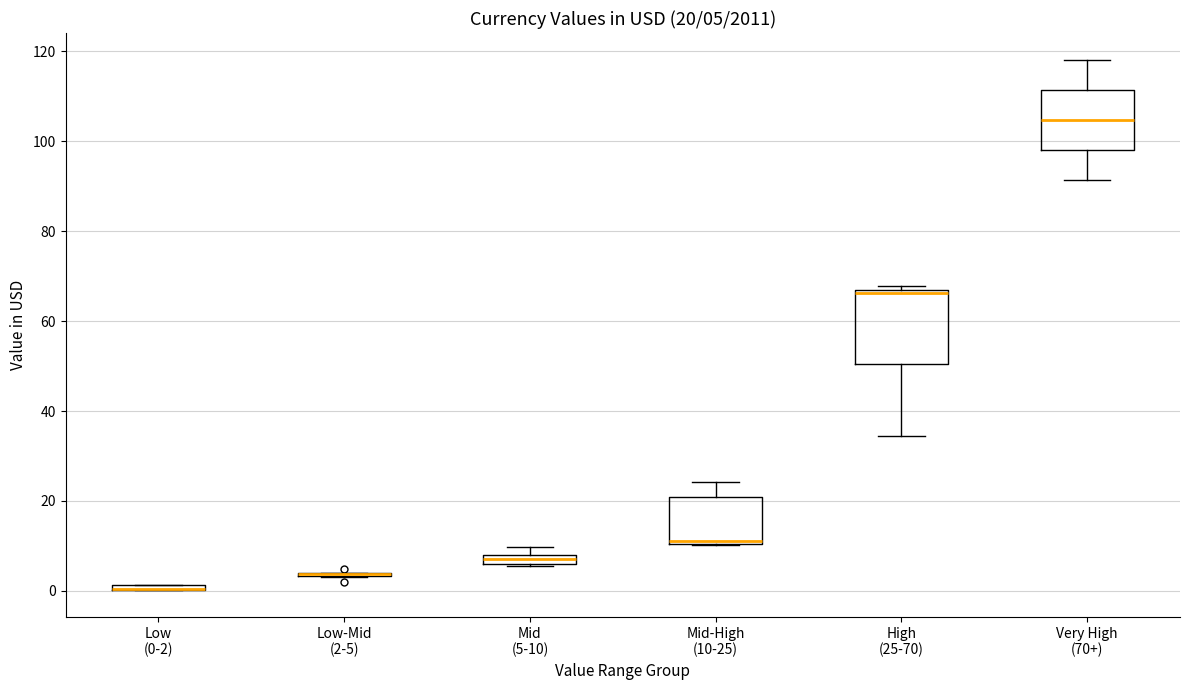

Which box is the tallest, from its lower edge to its upper edge?

High (25-70)